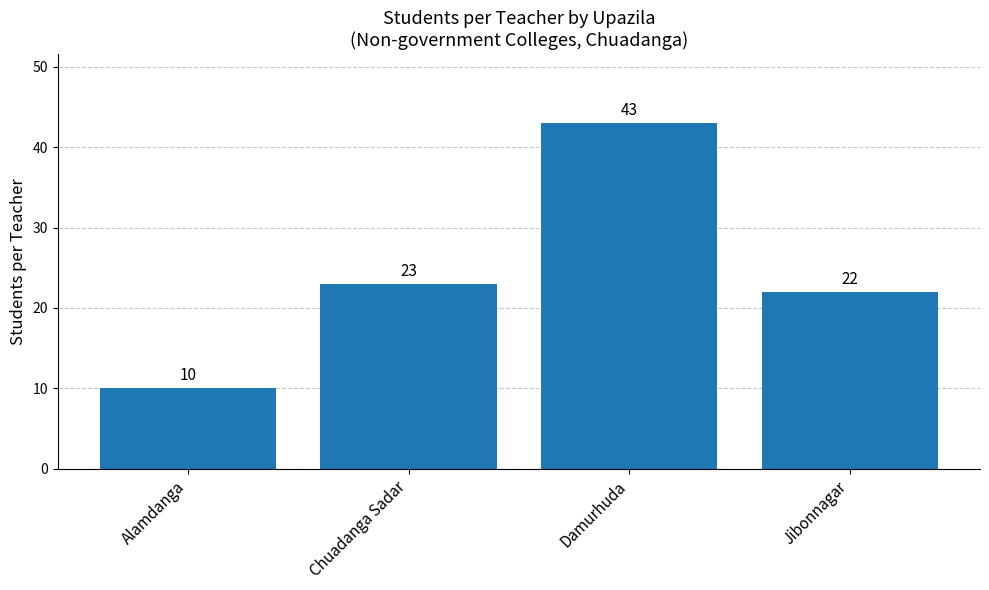

Count the number of categories in the chart.

4